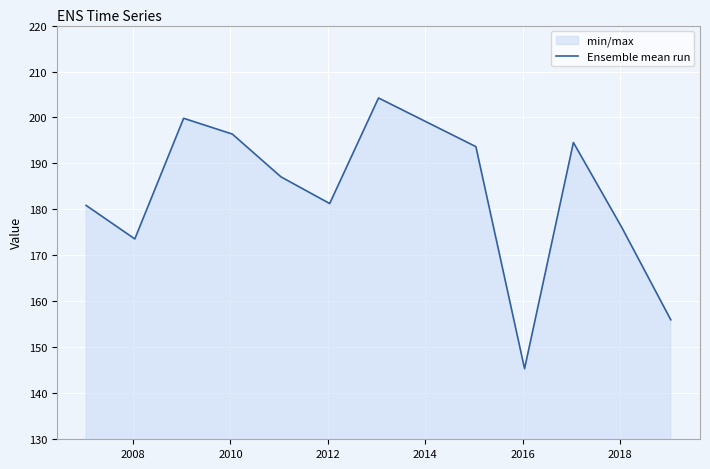

What is the greatest value displayed?

204.2